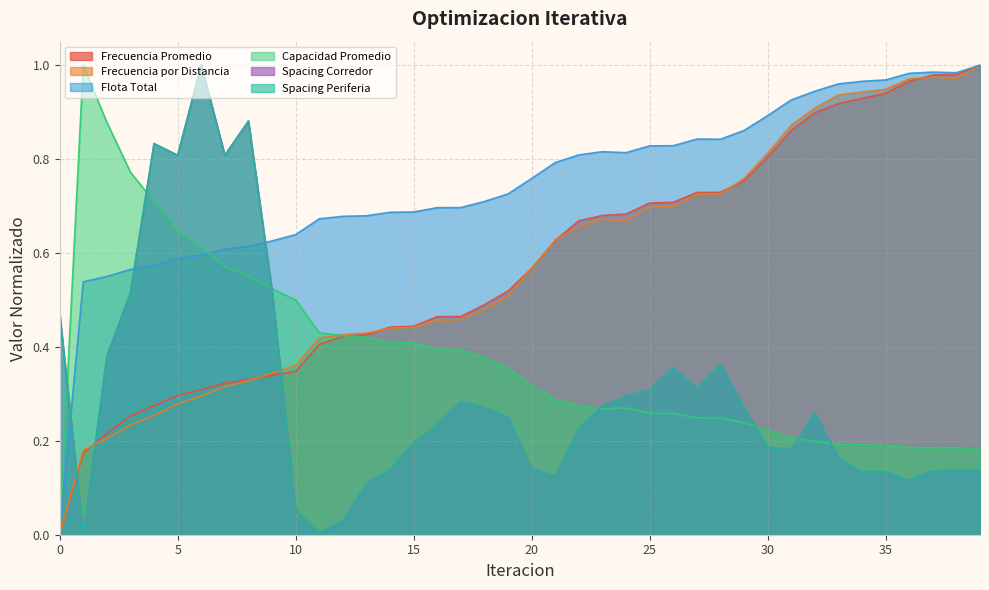

What is the sum of the Spacing Periferia values at 28 and 22?

0.6